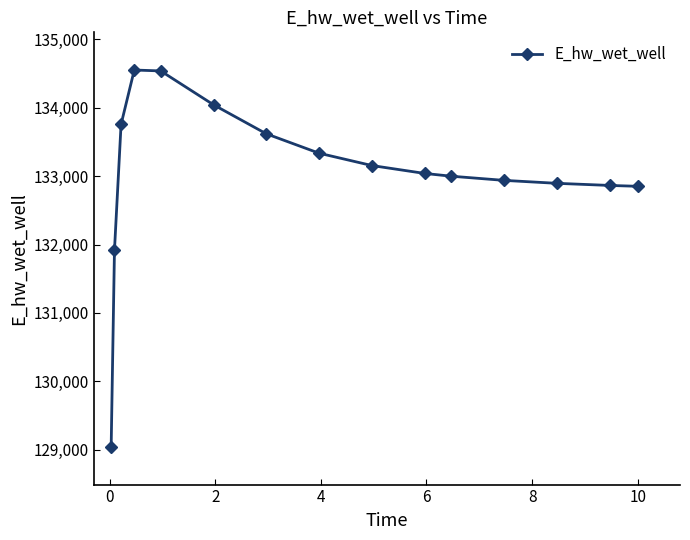

What is the difference between the maximum and minimum values?

5509.7